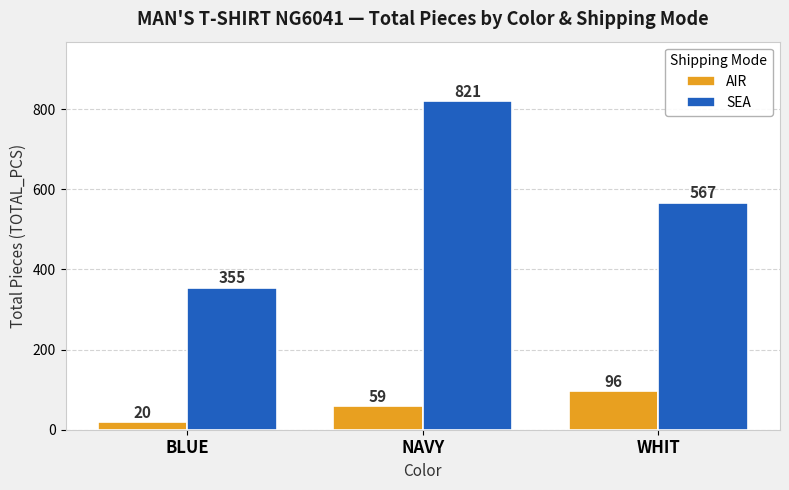

Which series changed the most between NAVY and WHIT?

SEA